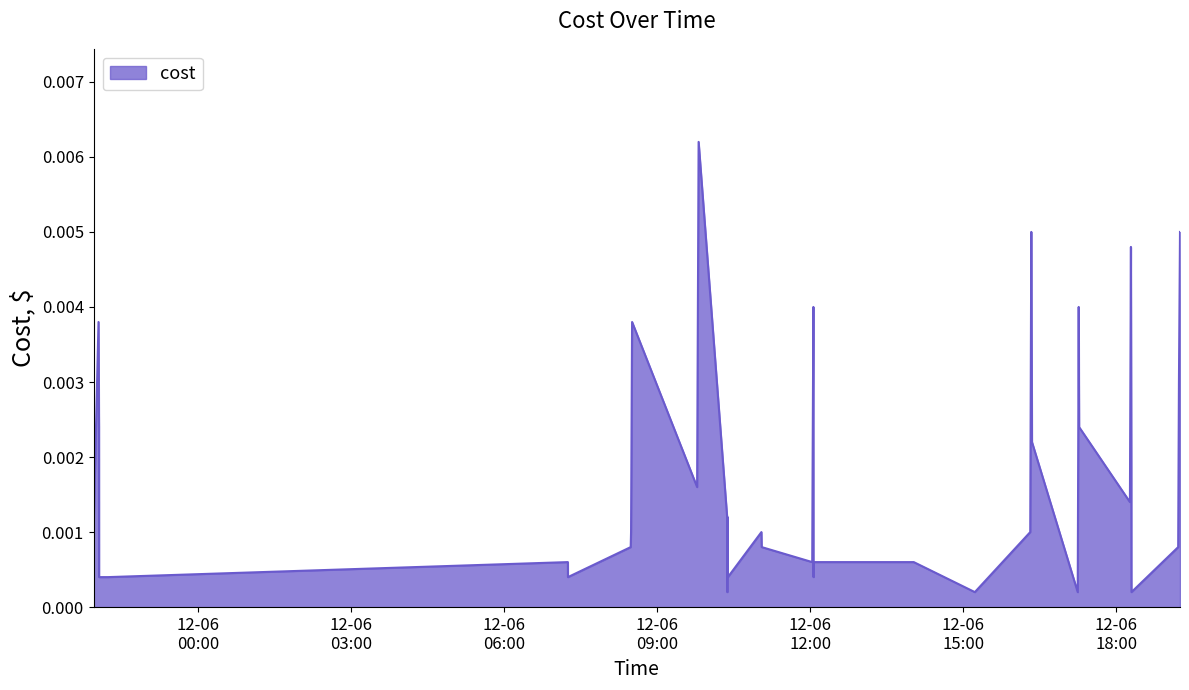

Rank the categories by value from lowest to highest.

2023-12-06 10:22:22, 2023-12-06 15:13:33, 2023-12-06 17:14:33, 2023-12-06 18:17:47, 2023-12-05 22:03:32, 2023-12-05 22:14:06, 2023-12-06 07:15:00, 2023-12-06 10:22:55, 2023-12-06 10:23:07, 2023-12-06 12:03:46, 2023-12-06 18:17:42, 2023-12-06 07:14:54, 2023-12-06 12:02:18, 2023-12-06 12:04:04, 2023-12-06 14:01:43, 2023-12-06 08:28:48, 2023-12-06 11:02:51, 2023-12-06 19:12:42, 2023-12-05 21:57:01, 2023-12-06 08:29:13, 2023-12-06 11:02:32, 2023-12-06 16:18:42, 2023-12-06 10:22:13, 2023-12-06 10:22:45, 2023-12-06 18:15:57, 2023-12-06 09:46:54, 2023-12-06 12:02:43, 2023-12-06 18:17:37, 2023-12-06 16:20:45, 2023-12-05 22:03:28, 2023-12-06 17:16:11, 2023-12-06 19:13:36, 2023-12-05 22:02:52, 2023-12-06 08:30:26, 2023-12-06 12:03:39, 2023-12-06 17:15:42, 2023-12-06 18:17:07, 2023-12-06 16:19:57, 2023-12-06 19:14:51, 2023-12-06 09:48:40